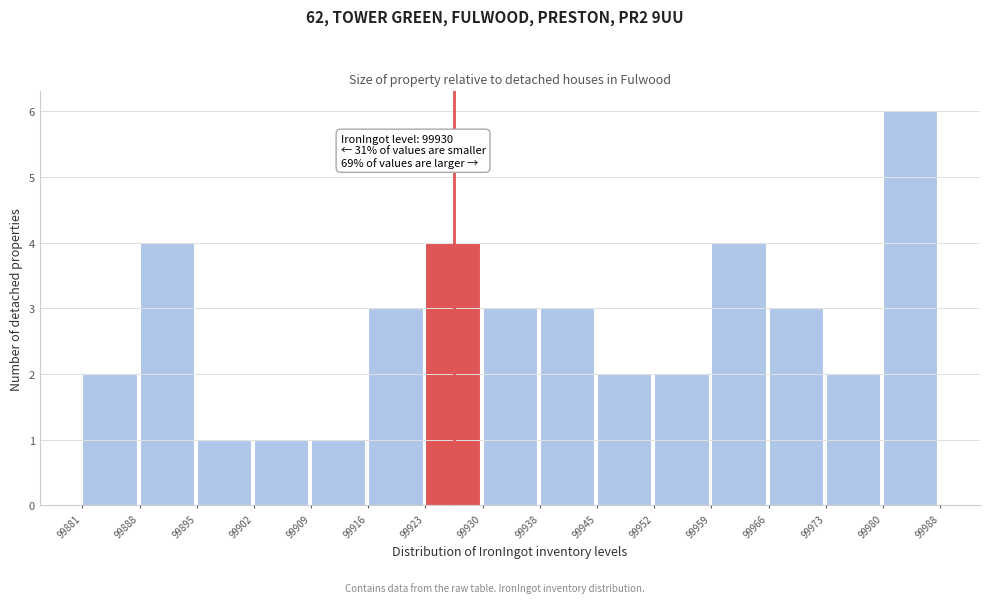

Which range on the x-axis has the tallest bar?

99980 to 99988